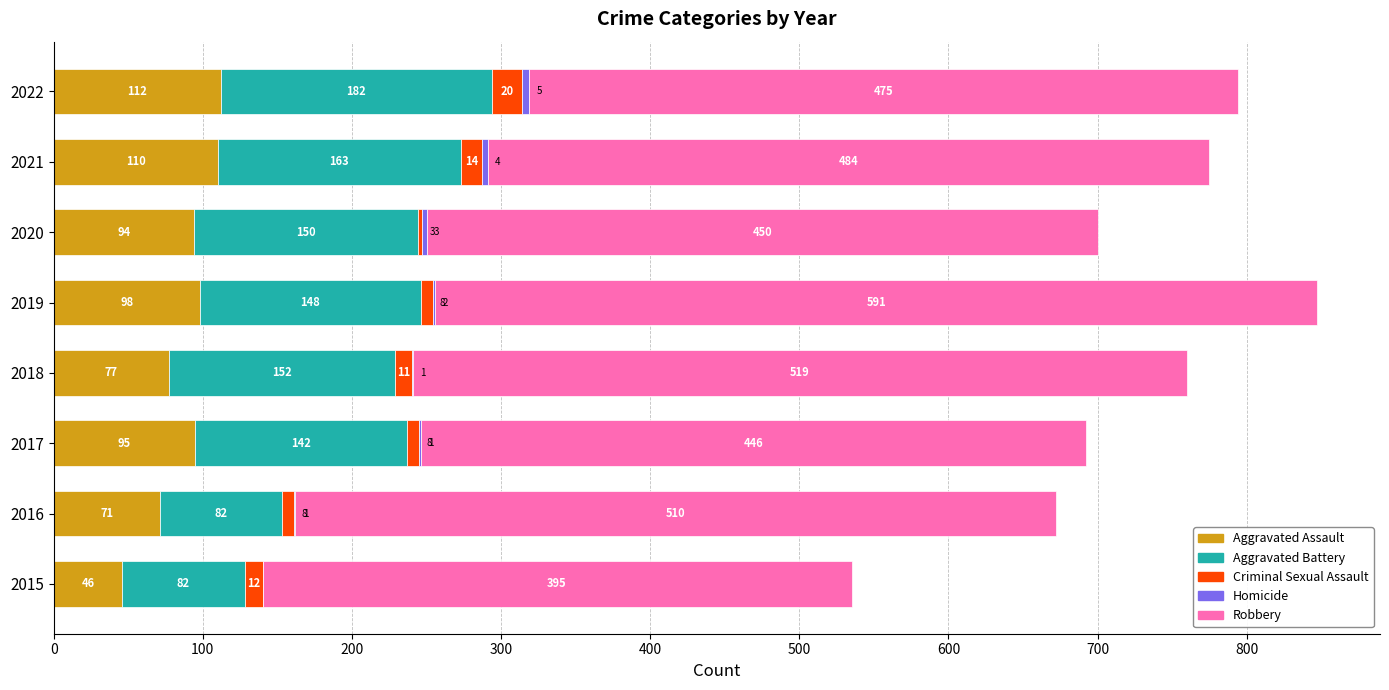

Which category has the highest value in the Aggravated Assault series?

2022